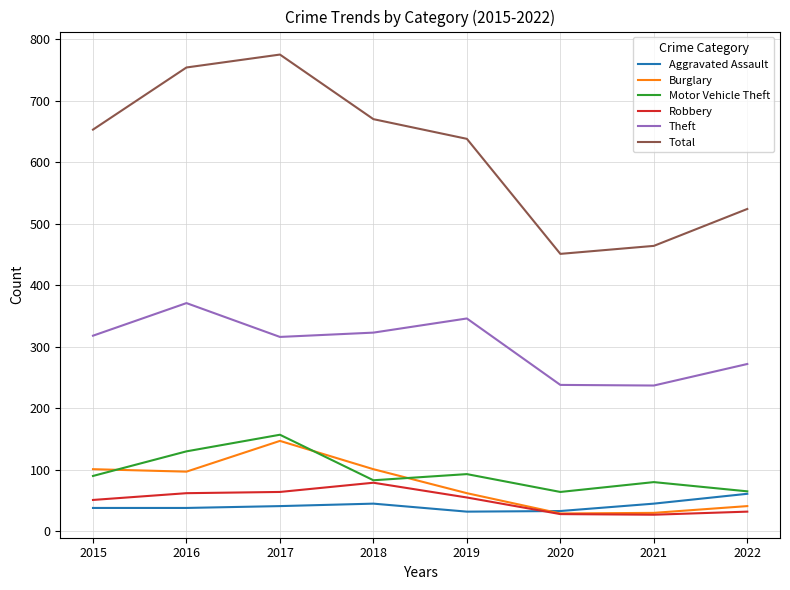

Which series ends up on top after the final intersection of Aggravated Assault and Robbery?

Aggravated Assault